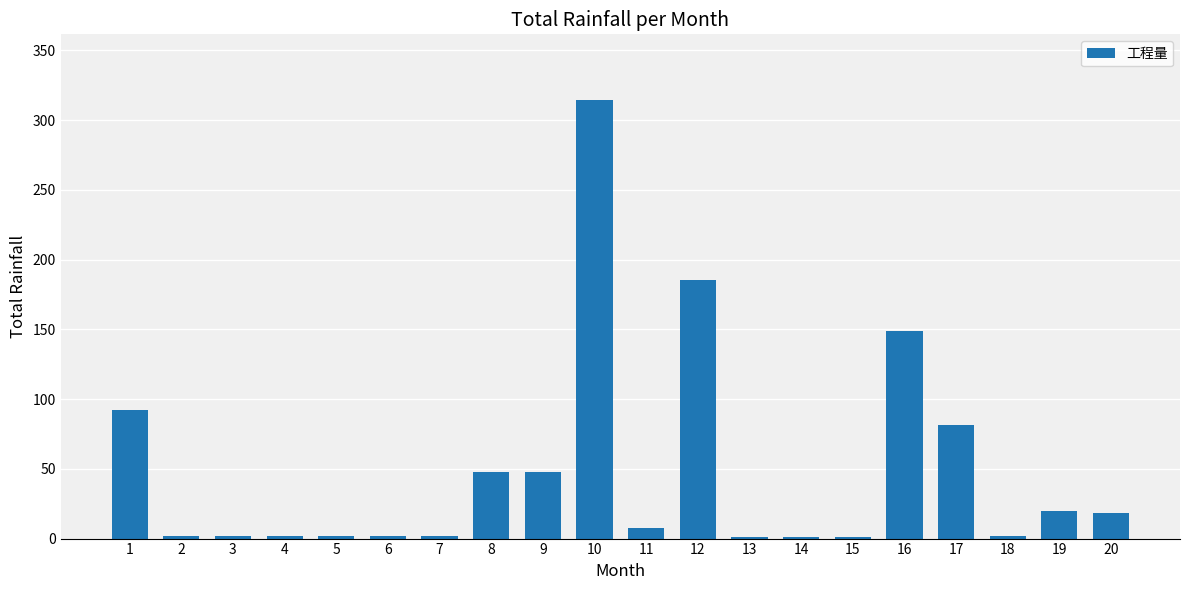

What is the sum of all values?

979.6